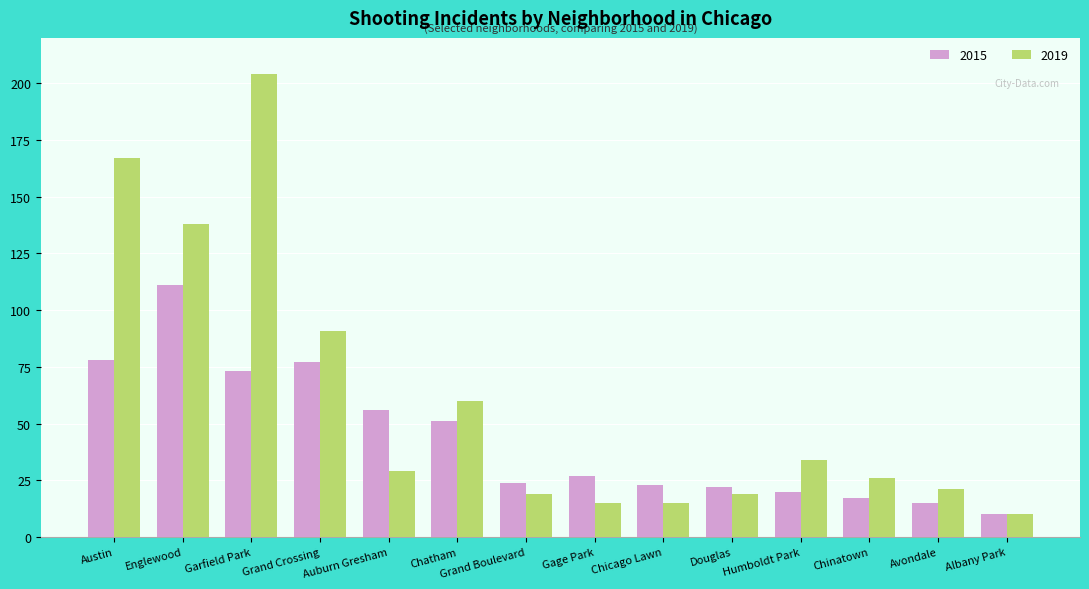

What is the difference between the maximum and minimum values in the 2019 series?

194